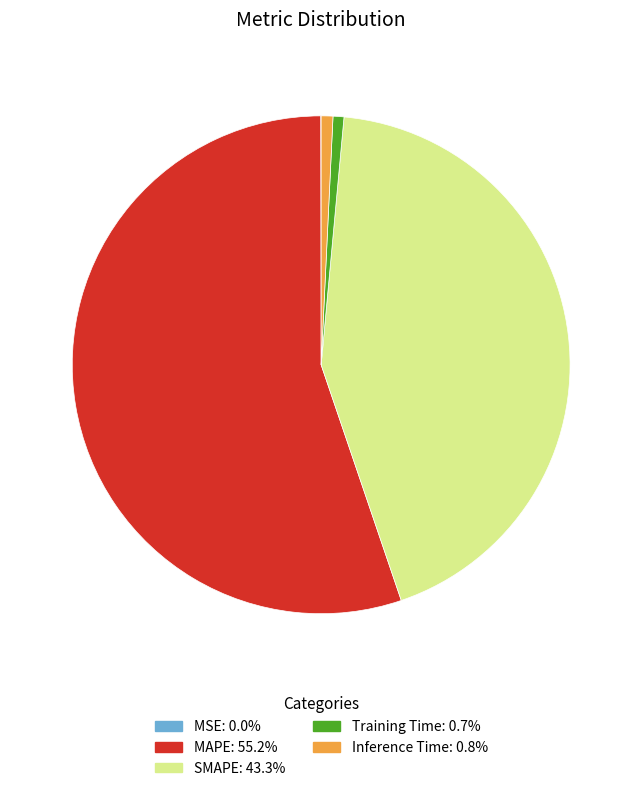

Between SMAPE and Inference Time, which is larger?

SMAPE